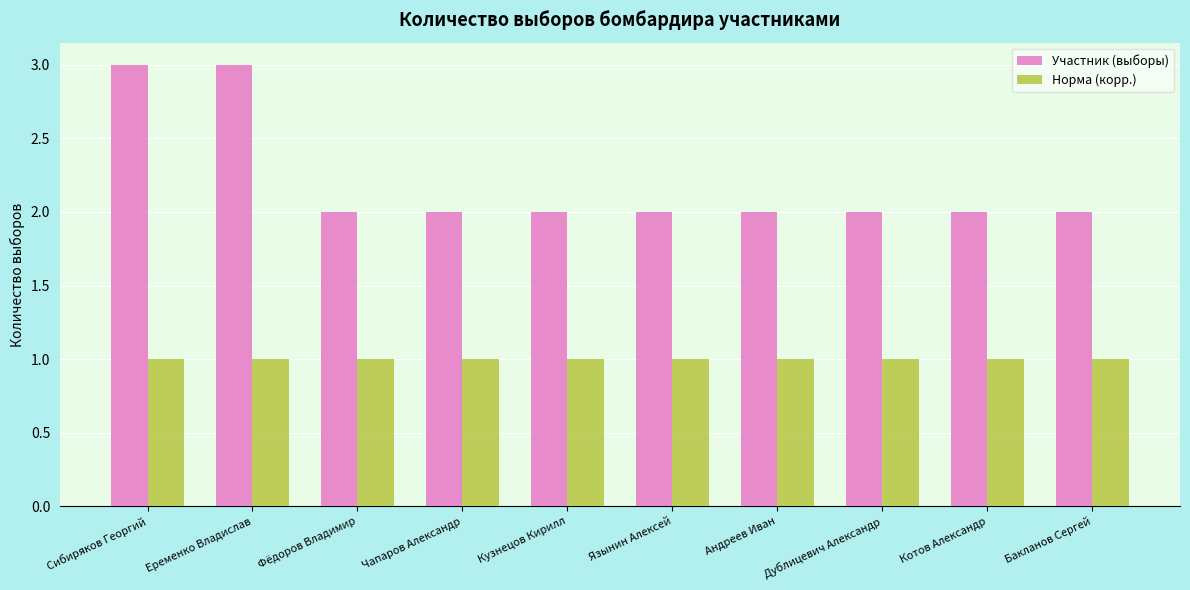

Which series changed the most between Сибиряков Георгий and Дублицевич Александр?

Участник (выборы)